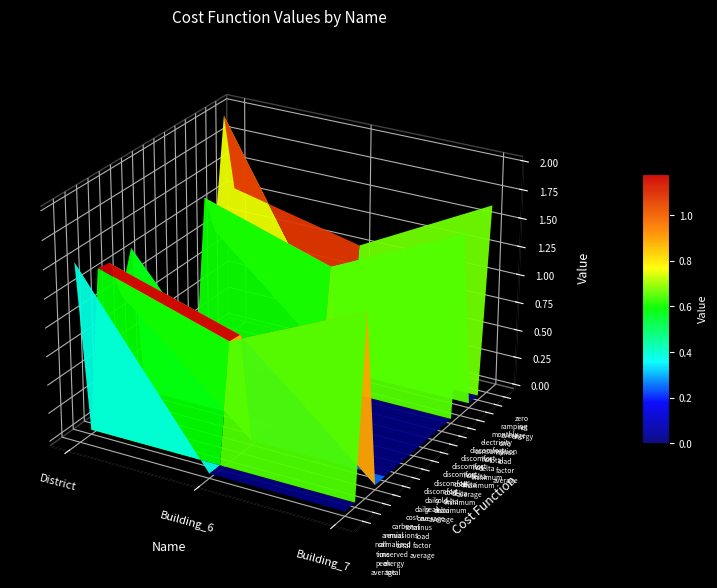

True or false: Building_7 has a value of -0.9 at discomfort_cold_delta_maximum.

False